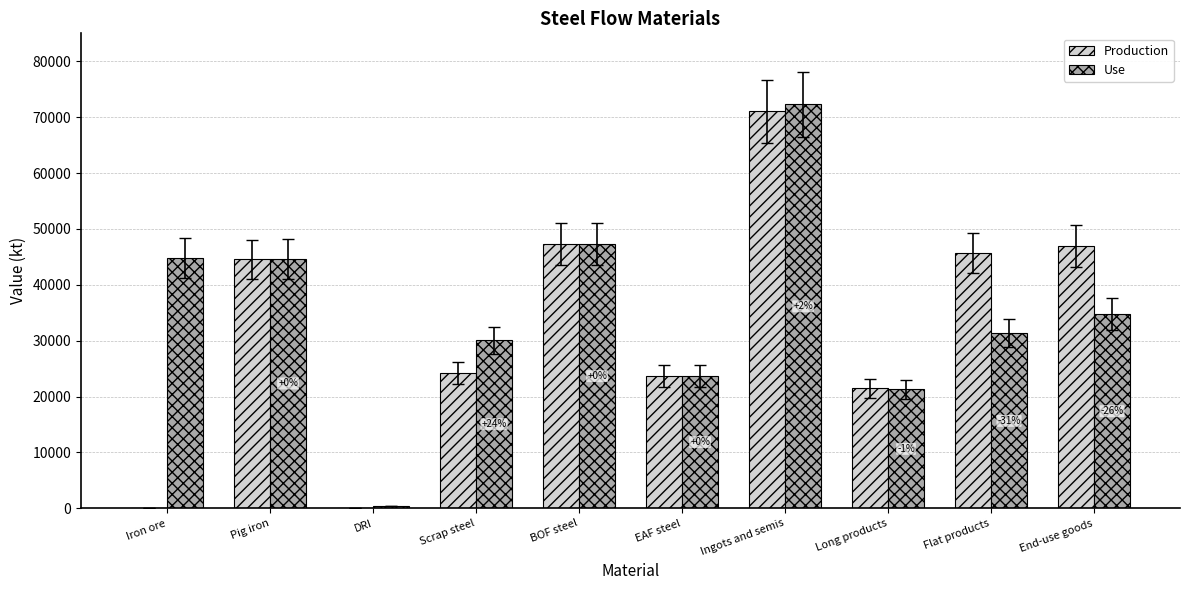

The value of Production at EAF steel is 23699.3. True or false?

True